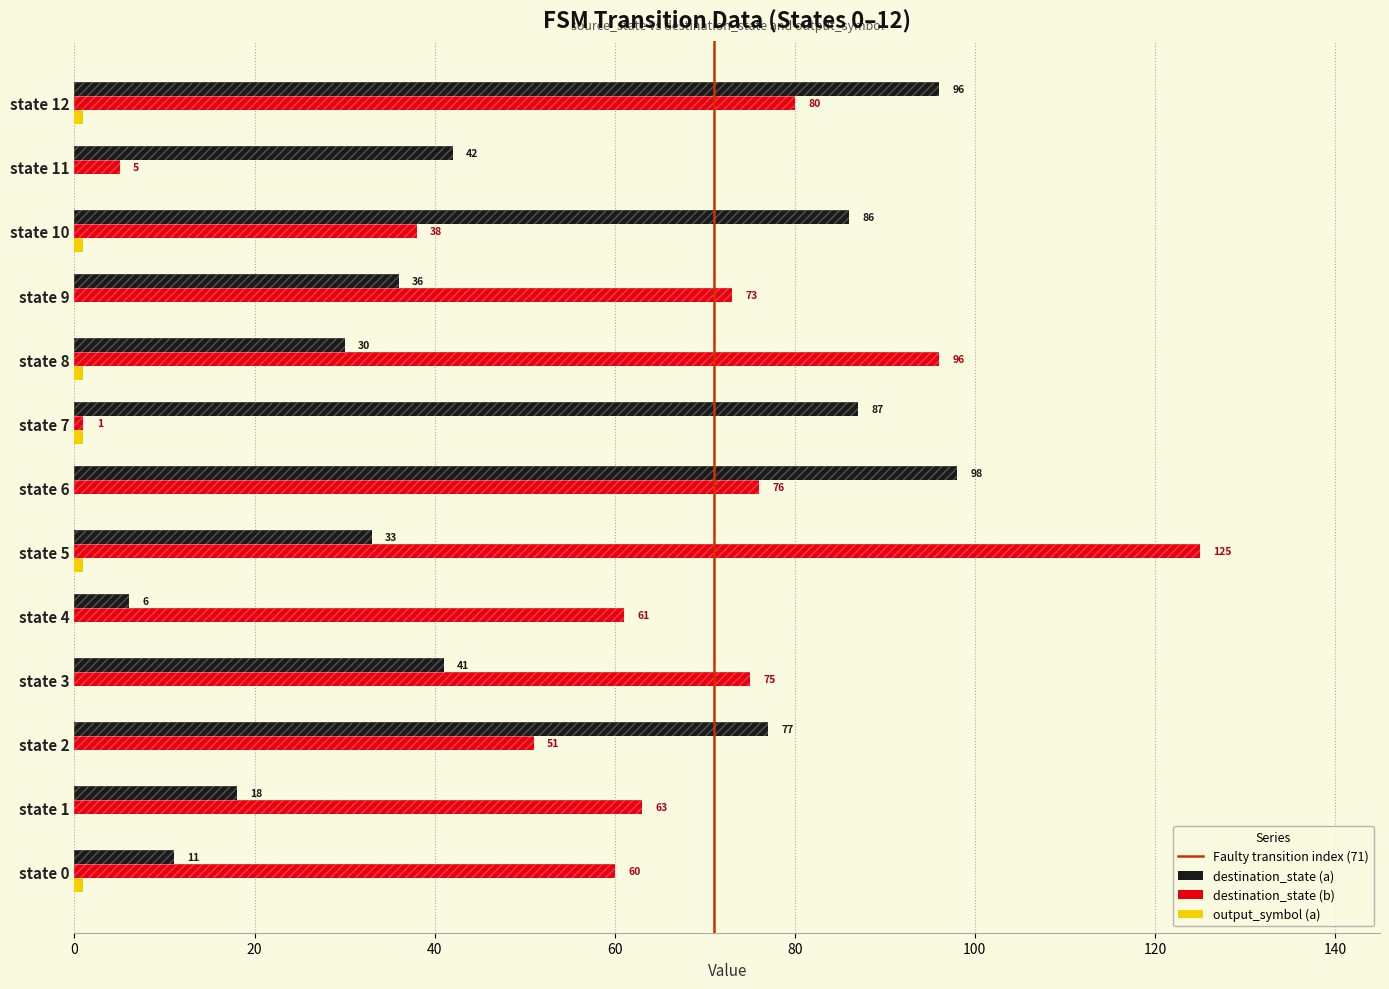

Which series has the largest total across all categories?

destination_state (b)